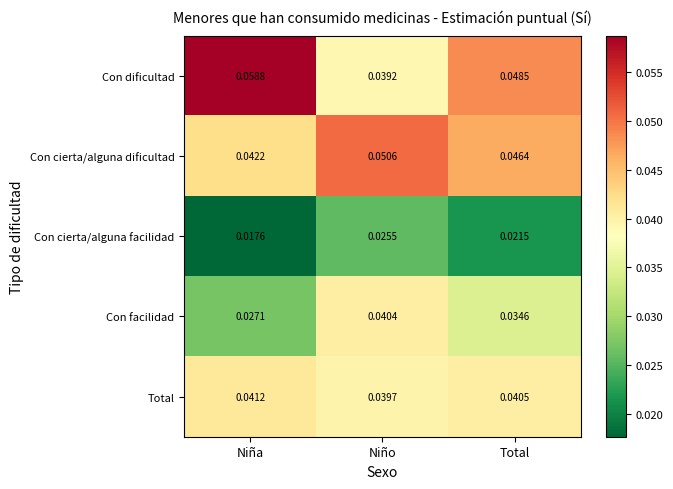

Rank the series by their maximum value, from lowest to highest.

Con cierta/alguna facilidad, Con facilidad, Total, Con cierta/alguna dificultad, Con dificultad